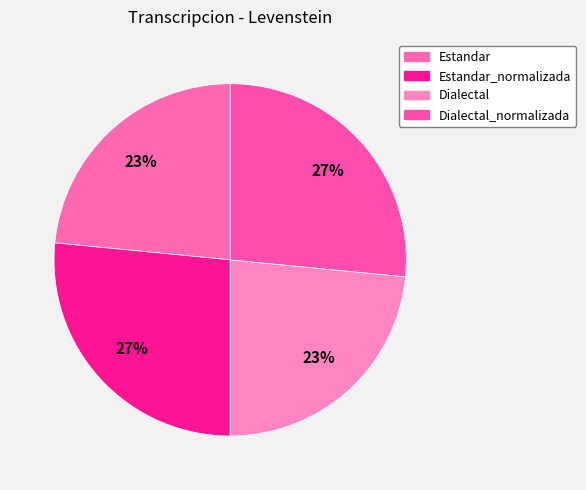

How many segments does this pie chart have?

4